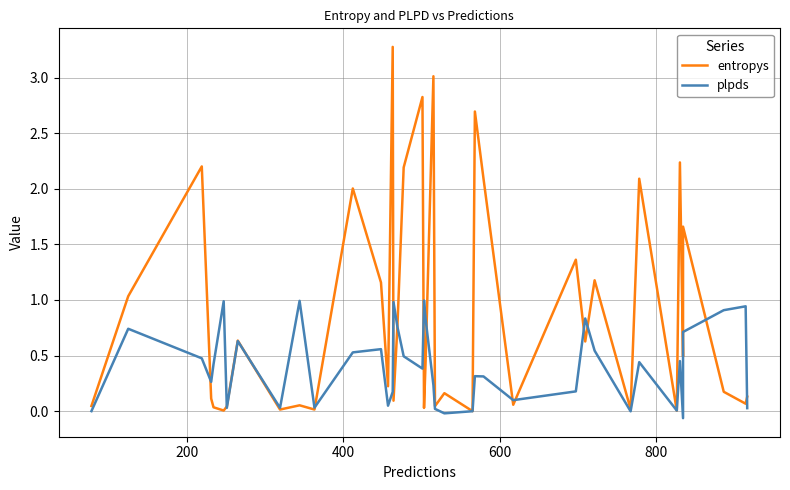

How many times do plpds and entropys cross each other?

16